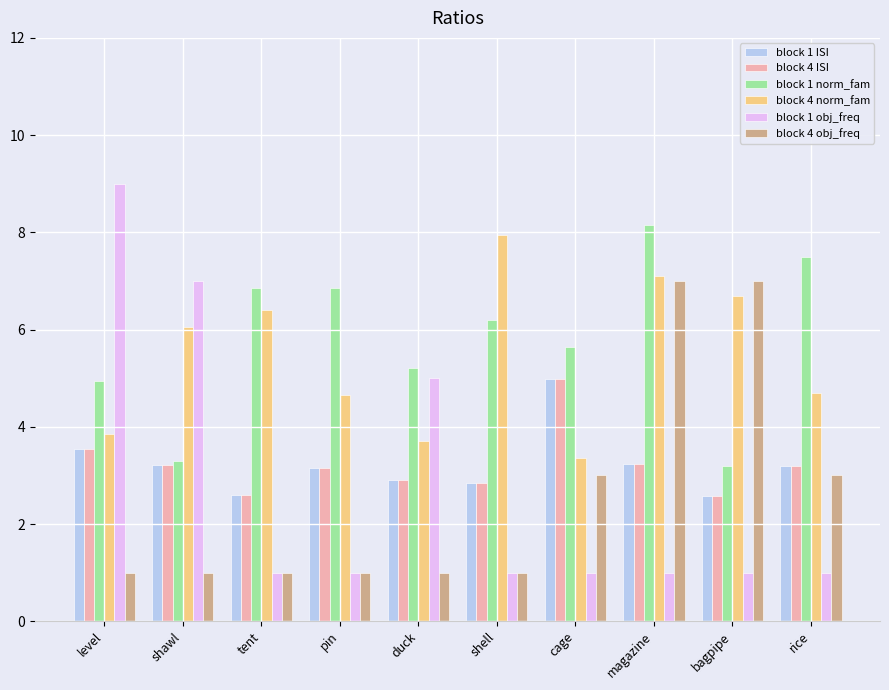

What is the difference between the second highest and second lowest values in the block 1 obj_freq series?

6.0